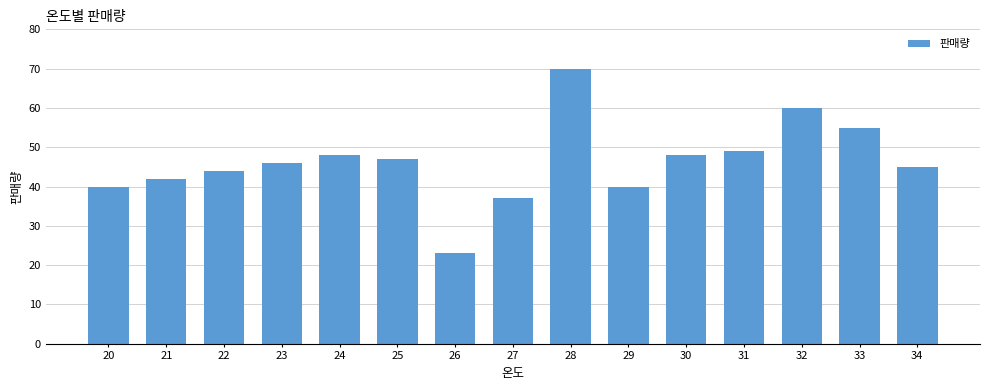

The value at 23 is 46. True or false?

True